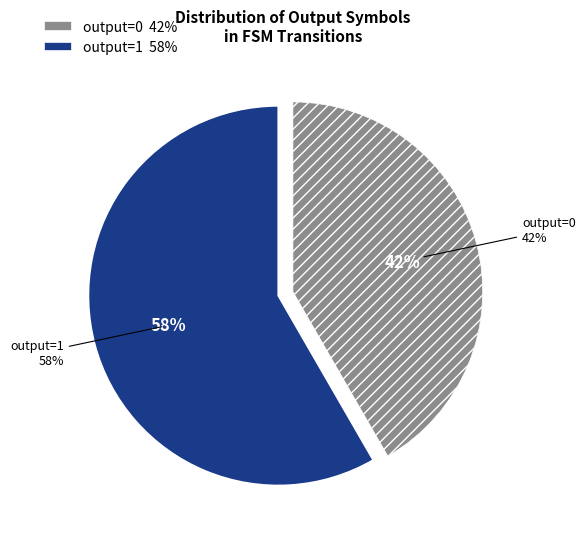

Which has a higher value, 12 or output=1?

output=1